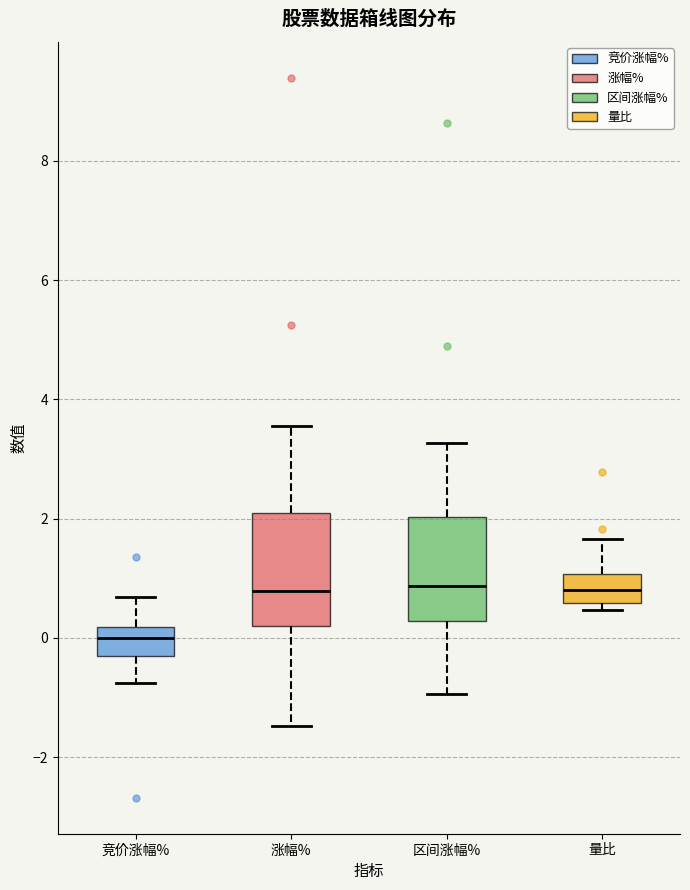

Reading left to right, transcribe this box plot: for each box, give where its median line is, the range the box spans, and where its two whiskers end, as read against the y-axis. The values are not printed on the chart, so give them approximately, as read against the axis.

竞价涨幅%: median 0.0, box -0.4 to 0.2, whiskers -0.8 to 0.6
涨幅%: median 0.8, box 0.2 to 2.0, whiskers -1.4 to 3.6
区间涨幅%: median 0.8, box 0.2 to 2.0, whiskers -1.0 to 3.2
量比: median 0.8, box 0.6 to 1.0, whiskers 0.4 to 1.6